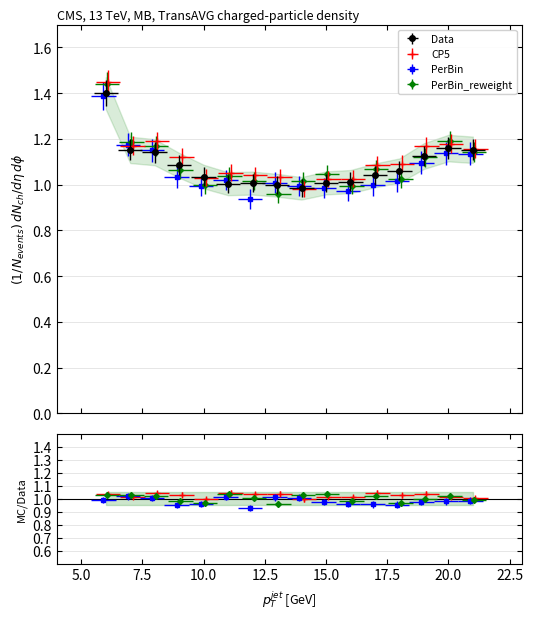

List the labels in order of value, smallest first.

14, 13, 11, 12, 15, 16, 10, 17, 18, 9, 19, 8, 7, 21, 20, 6